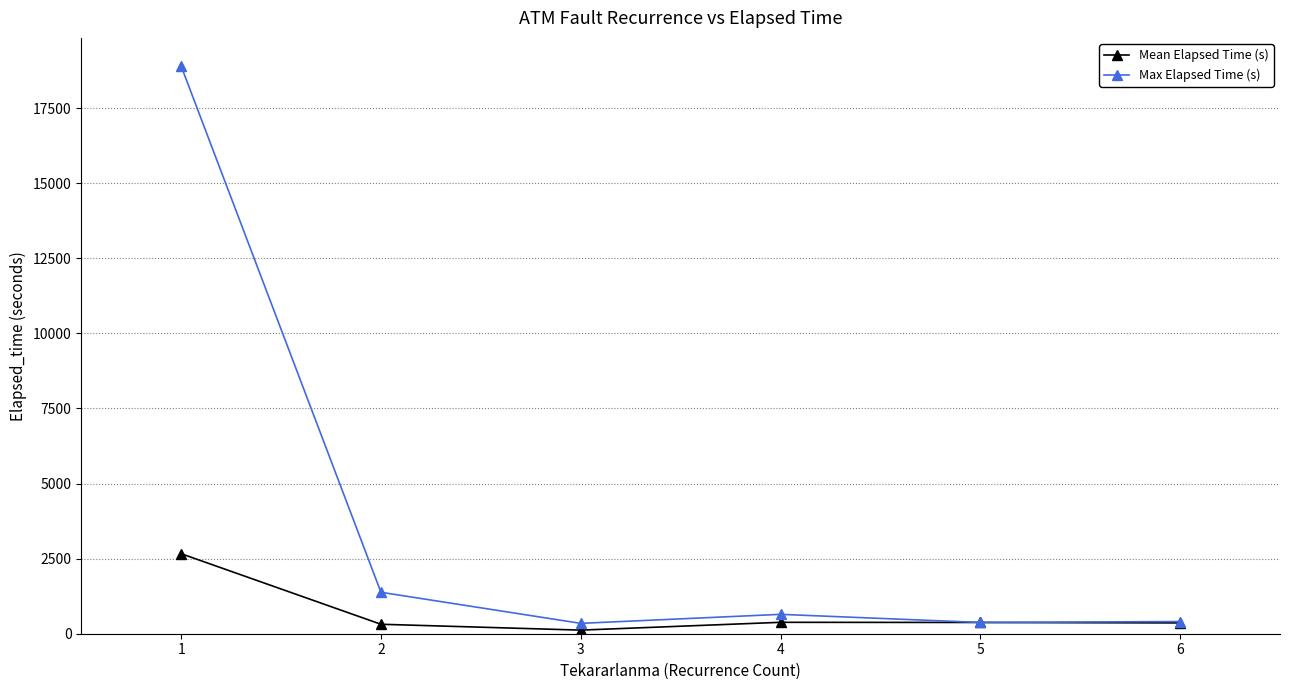

What is the spread (max minus min) of values at 1?

16235.5